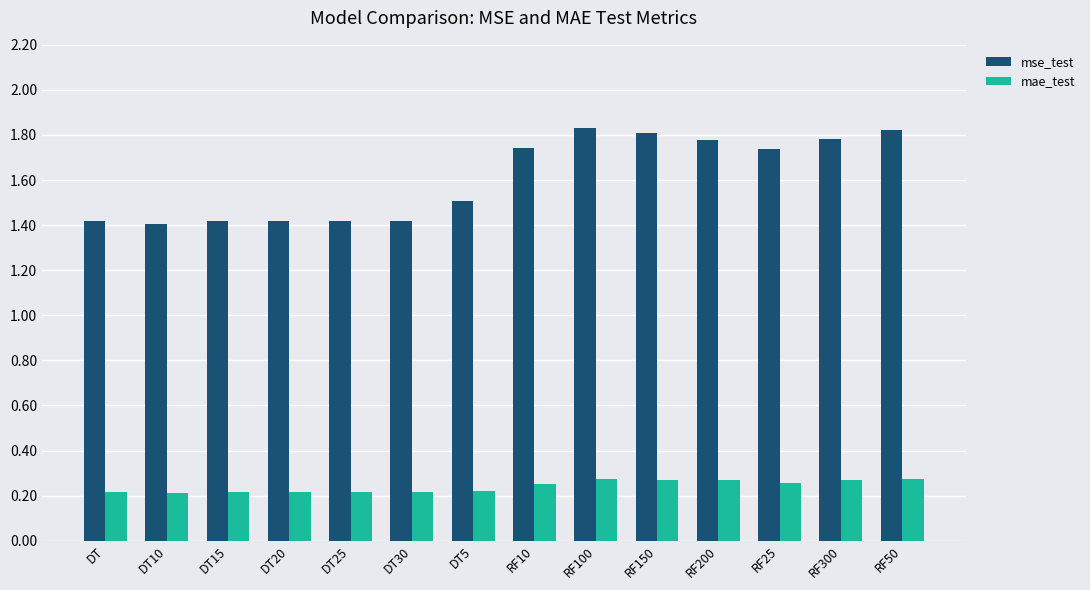

What is the spread (max minus min) of values at RF100?

1.6